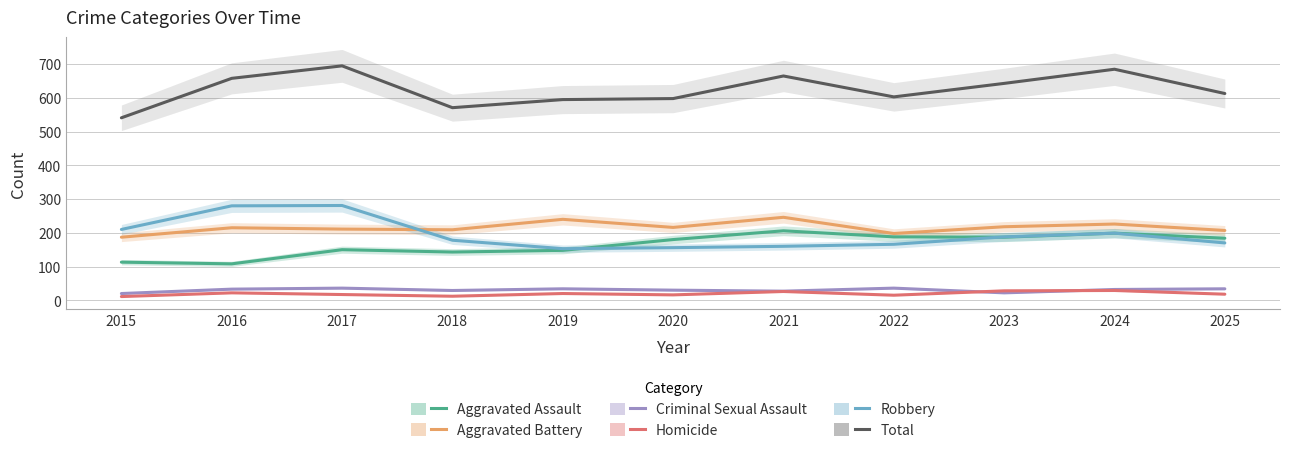

Where is the first local minimum for Criminal Sexual Assault?

2018